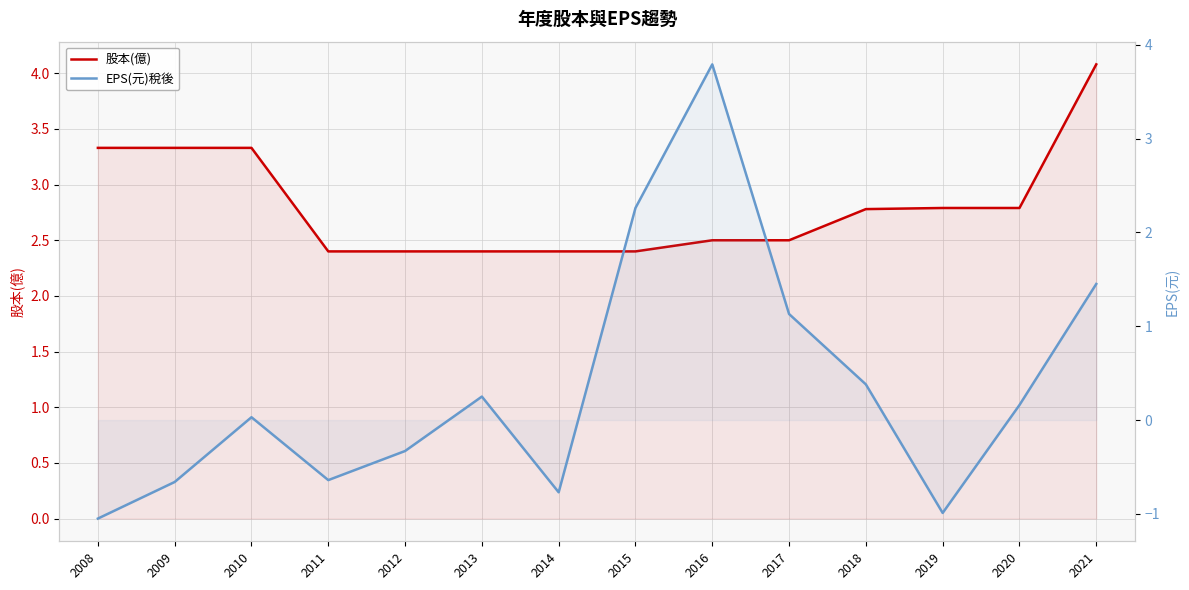

Is the value of 股本(億) at 2009 greater than the value of EPS(元)稅後 at 2010?

Yes